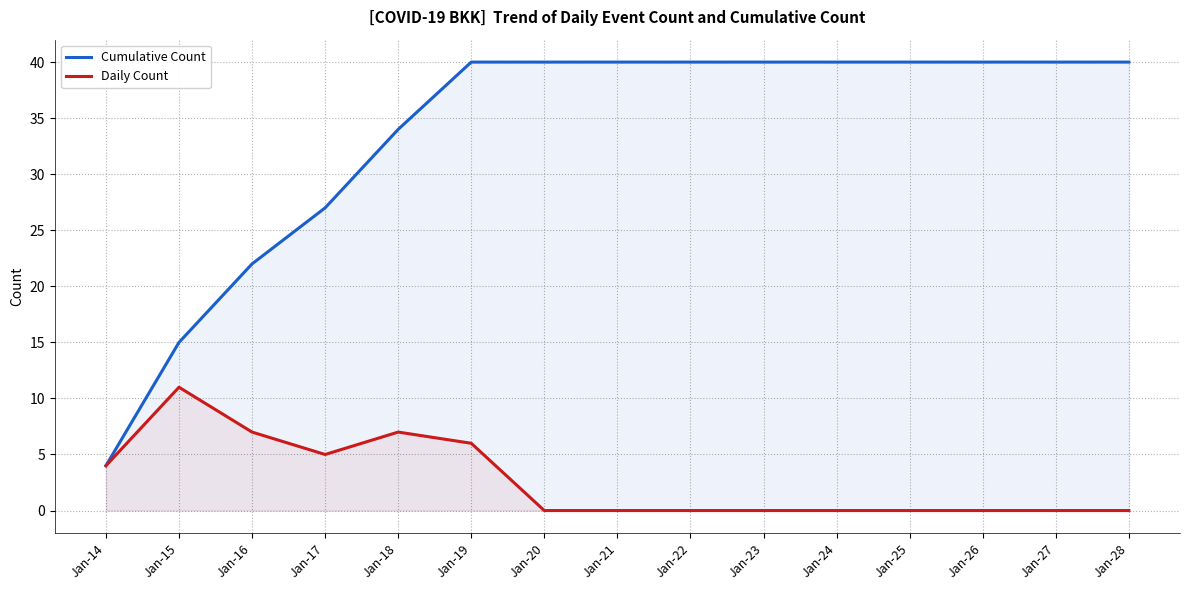

At which category is the sum across all series the highest?

Jan-19